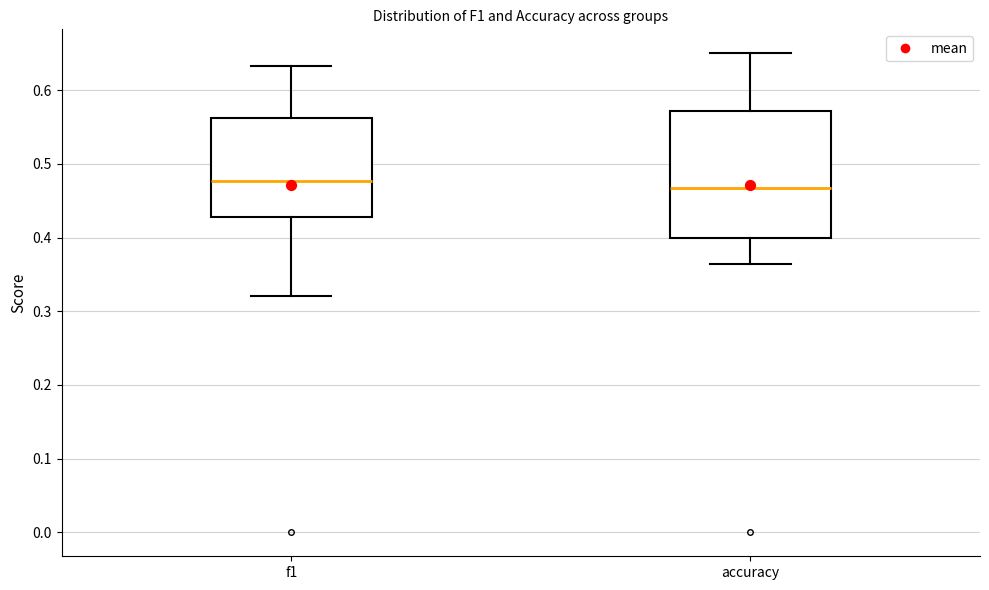

Reading left to right, read every box against the y-axis: the position of its median line, the range the box covers, and the ends of its whiskers. The values are not printed on the chart, so give them approximately, as read against the axis.

f1: median 0.48, box 0.43 to 0.56, whiskers 0.32 to 0.63
accuracy: median 0.47, box 0.40 to 0.57, whiskers 0.36 to 0.65